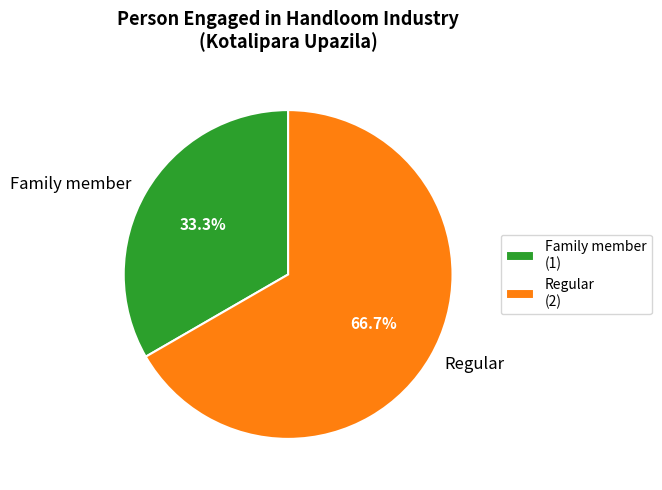

Which has a higher value, Family member or Regular?

Regular